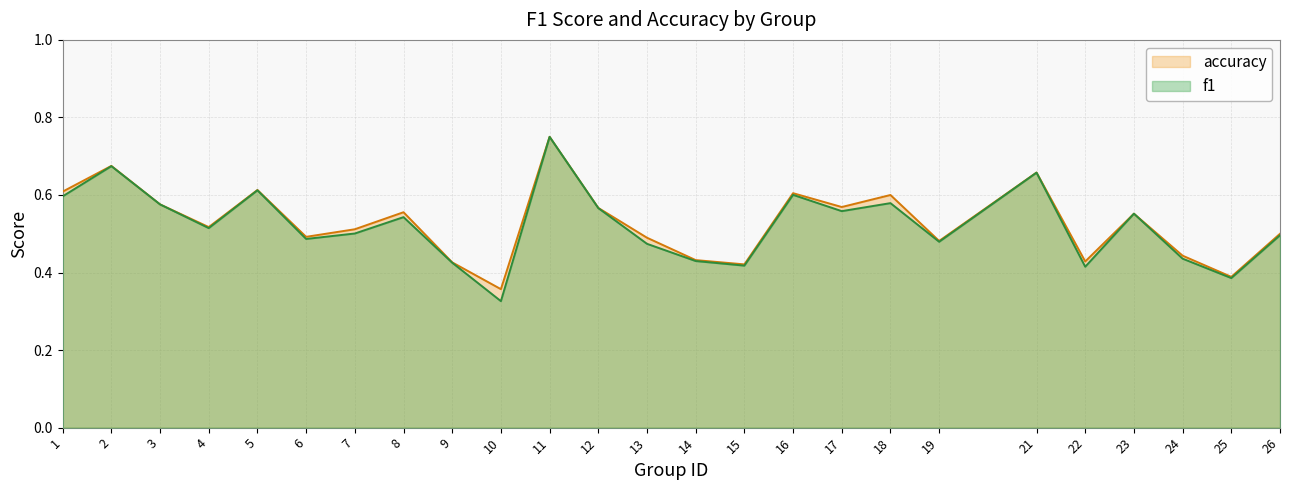

What is the minimum value for accuracy?

0.4